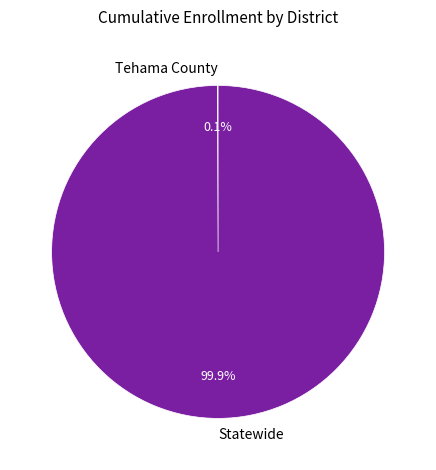

What portion of the pie excludes Statewide?

0.1%